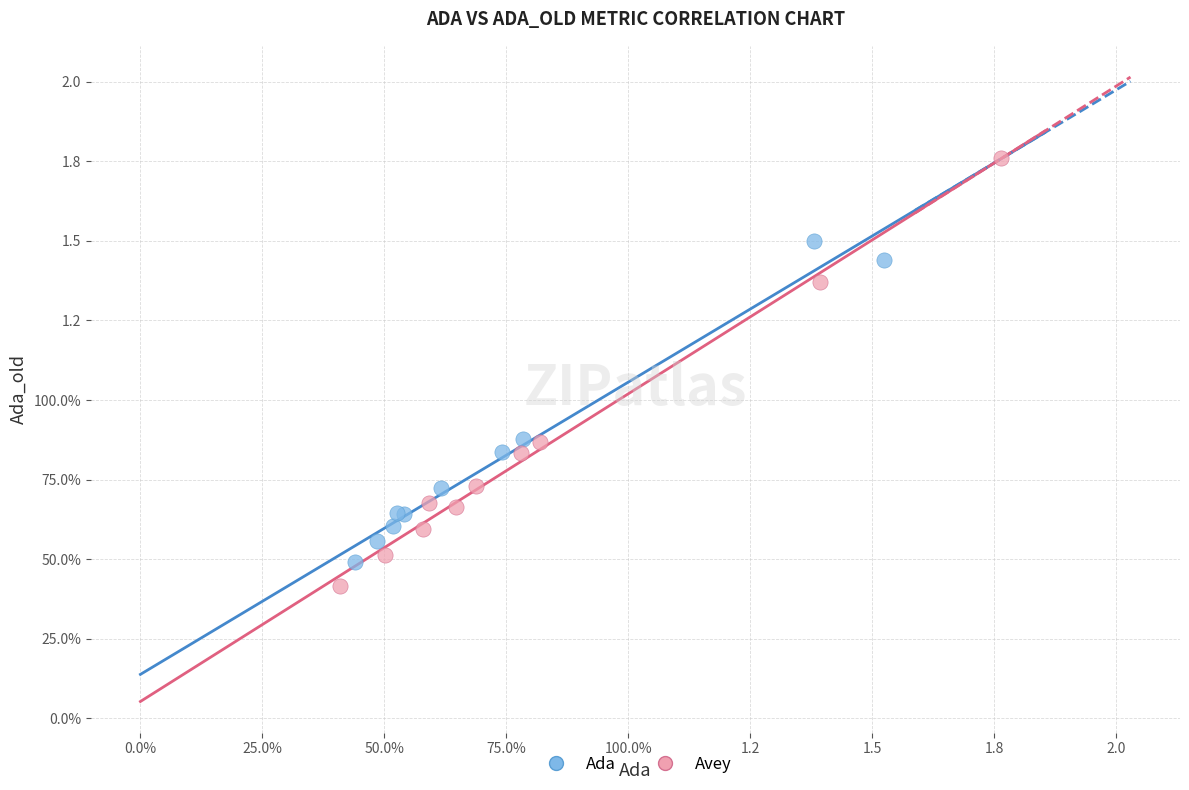

What are all the series names shown in the legend?

Ada, Avey